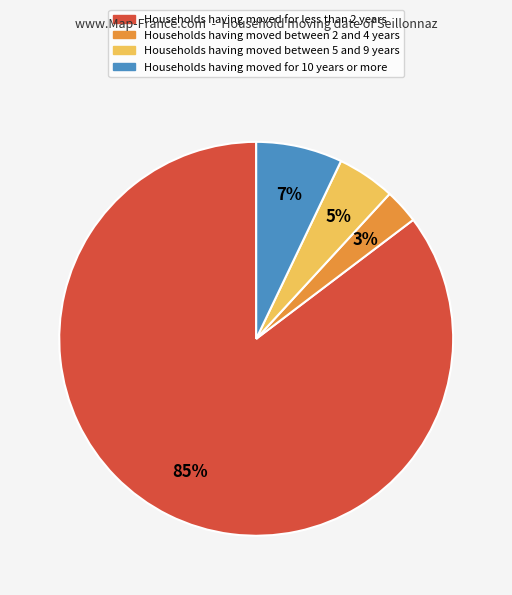

Which has a higher value, Households having moved between 2 and 4 years or Households having moved for 10 years or more?

Households having moved for 10 years or more